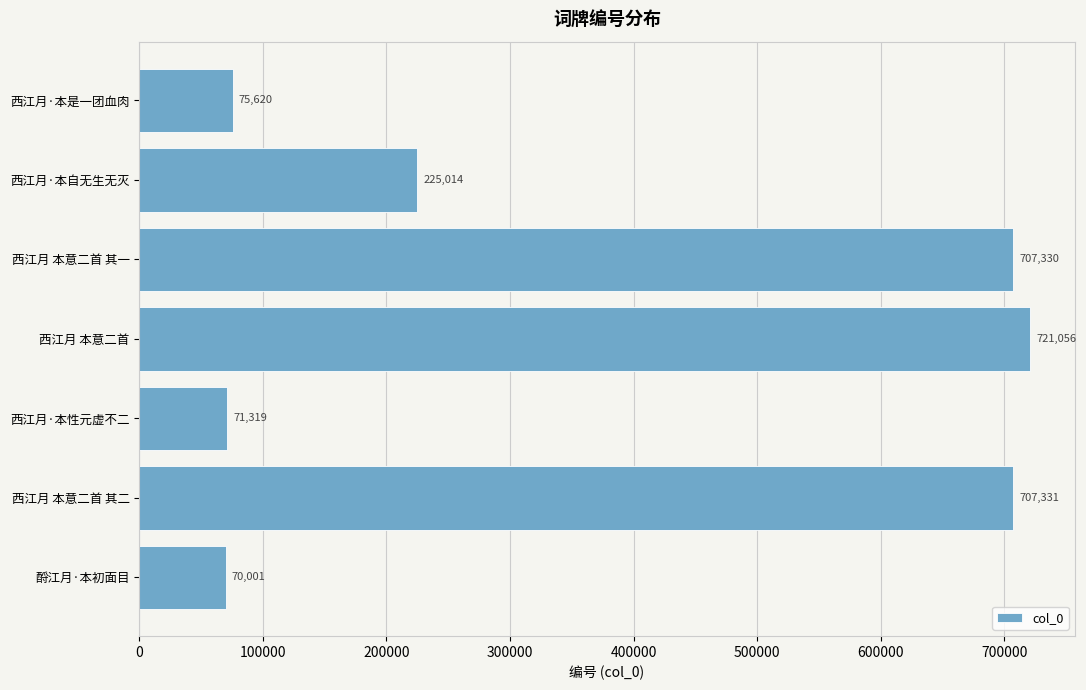

List the labels in order of value, smallest first.

酹江月·本初面目, 西江月·本性元虚不二, 西江月·本是一团血肉, 西江月·本自无生无灭, 西江月 本意二首 其一, 西江月 本意二首 其二, 西江月 本意二首